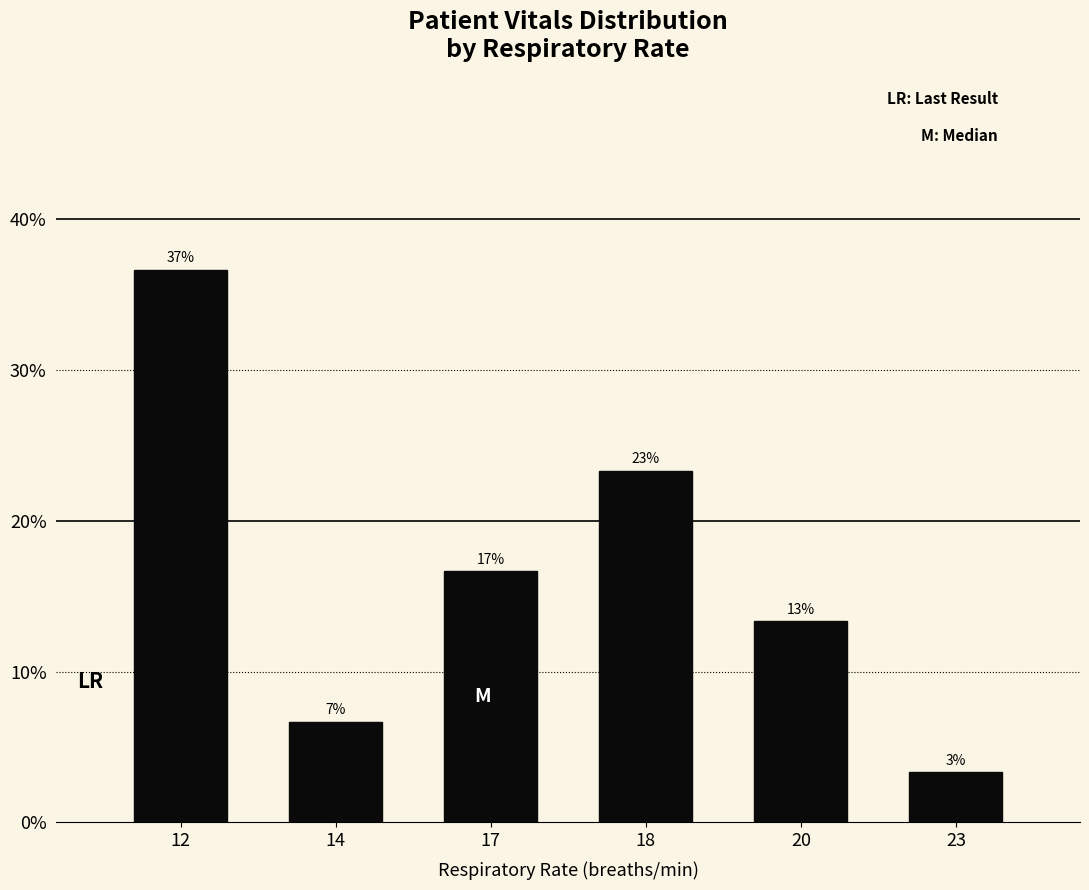

How many bars are there in total?

6